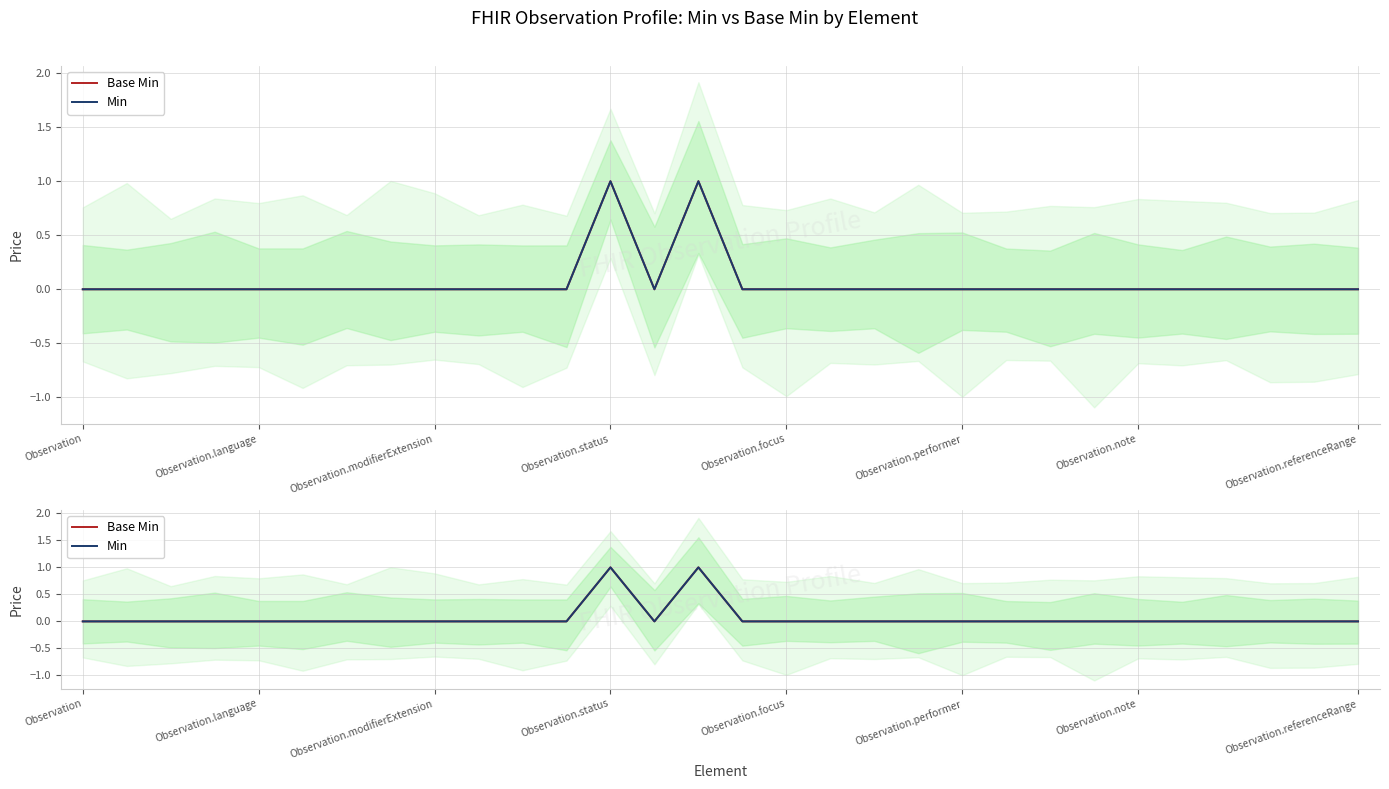

Where is Min nearest to the value 0?

Observation